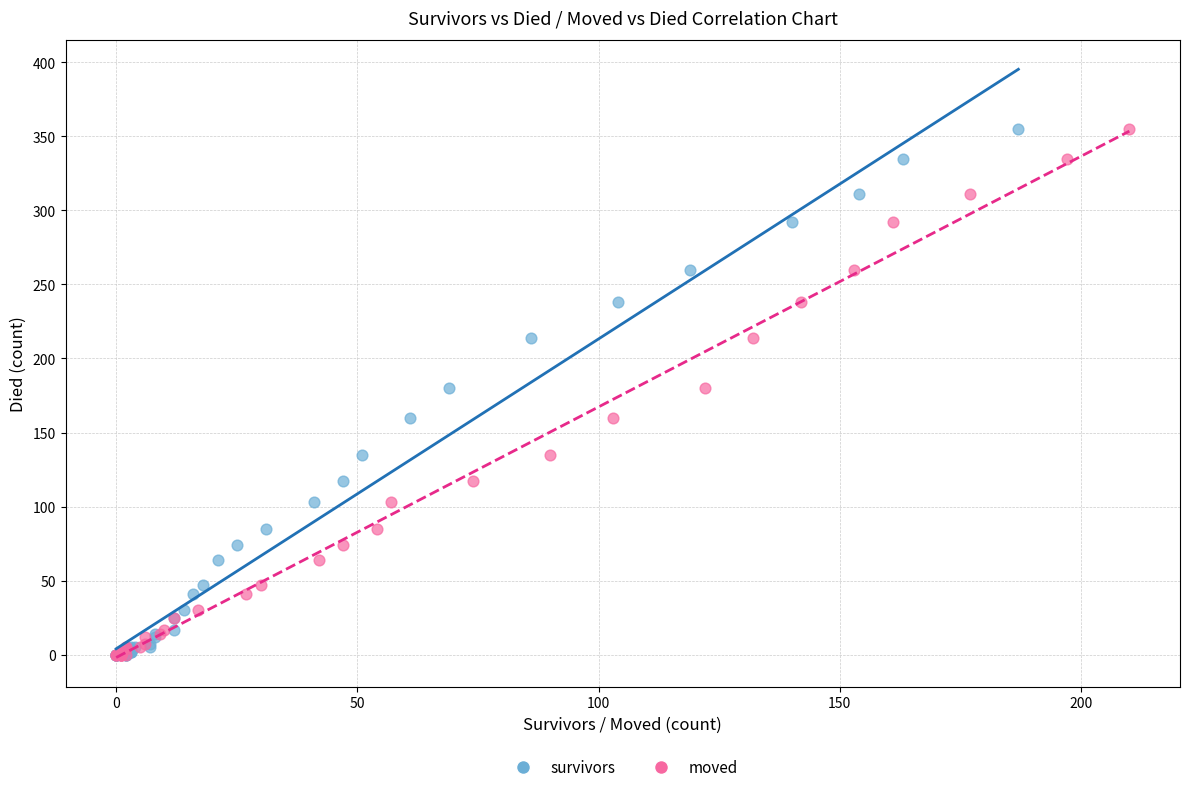

What are all the series names shown in the legend?

survivors, moved